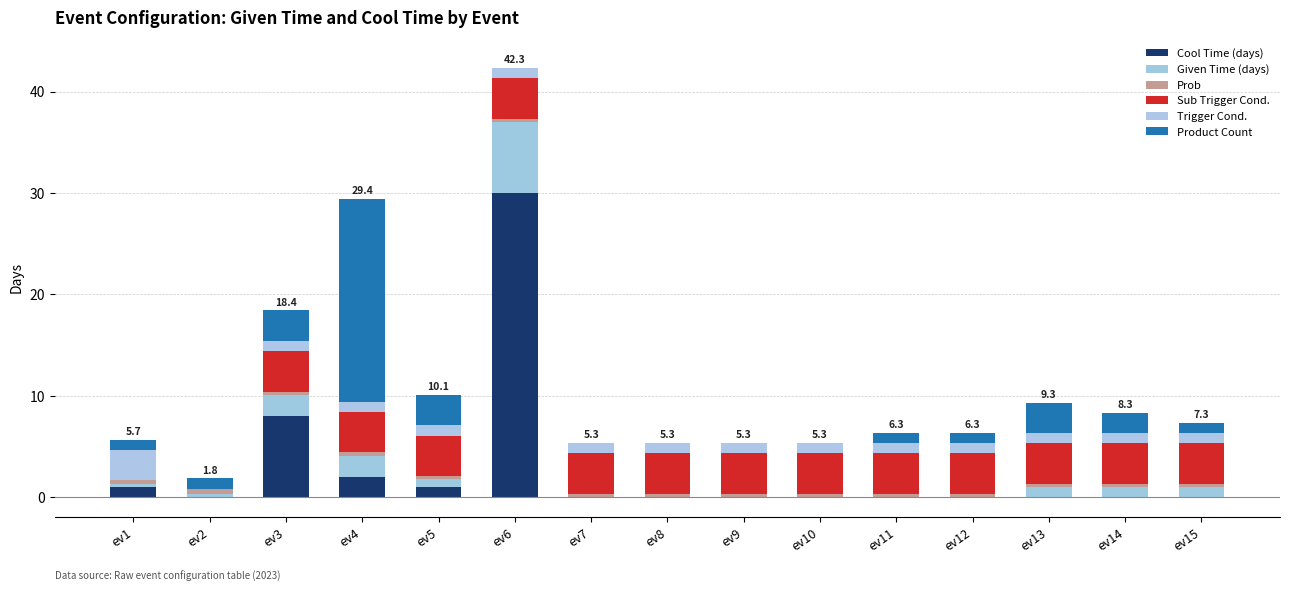

Rank the categories by Sub Trigger Cond. value from lowest to highest.

ev1, ev2, ev3, ev4, ev5, ev6, ev7, ev8, ev9, ev10, ev11, ev12, ev13, ev14, ev15